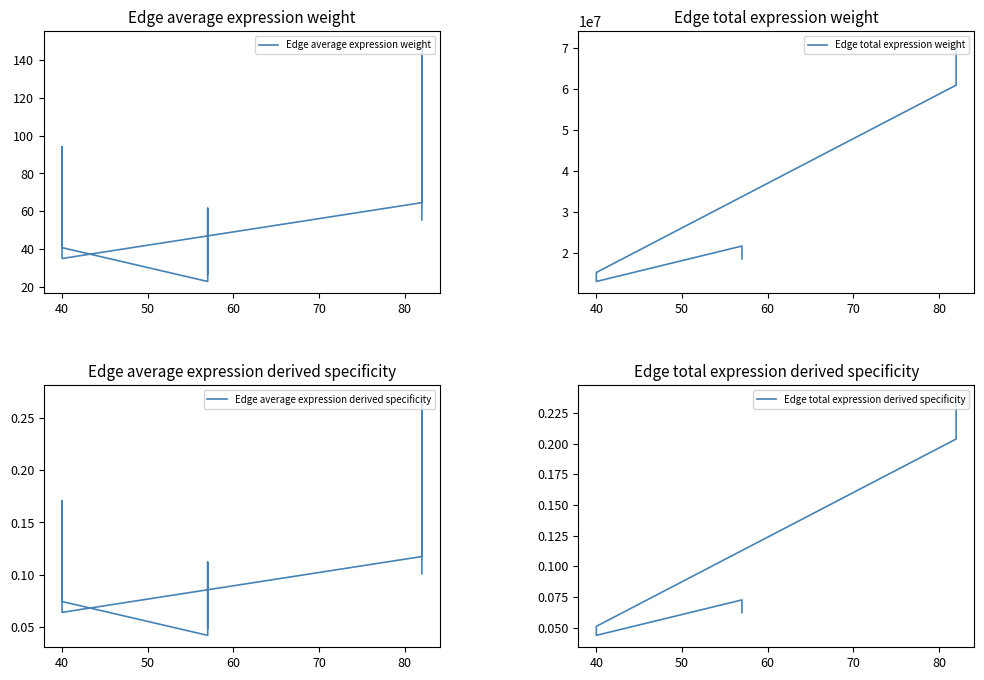

The value of Edge average expression derived specificity at 7 is 0.4. True or false?

False